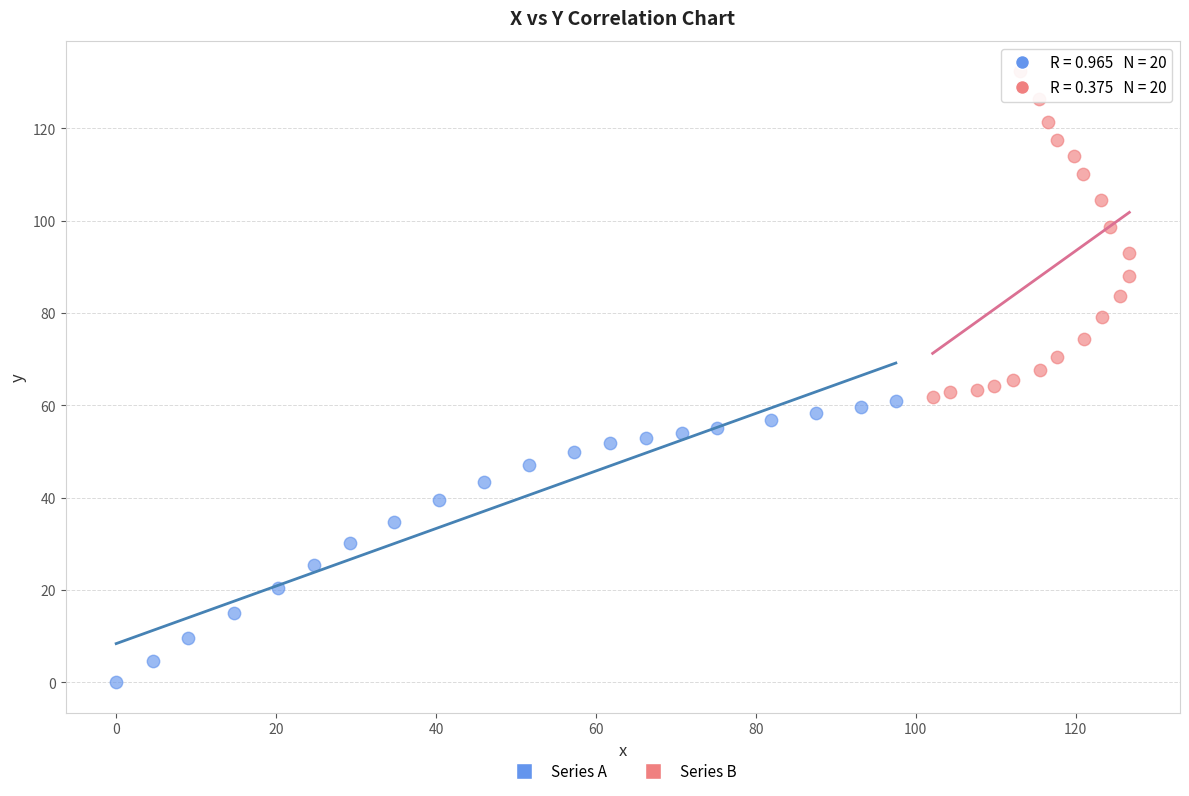

What are all the series names shown in the legend?

Series A, Series B